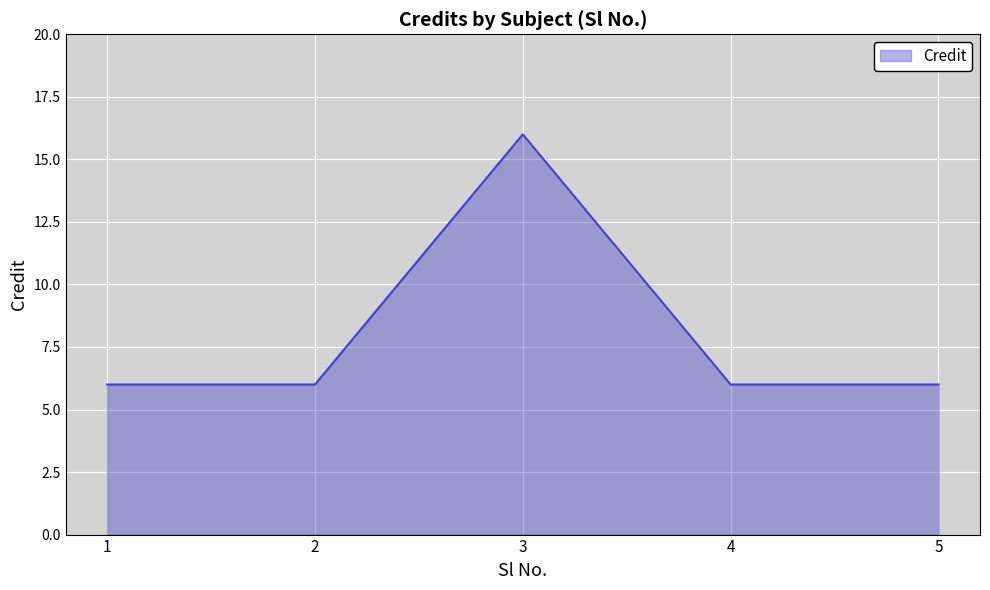

Reading right to left, transcribe all the data shown in this chart.

5=6	4=6	3=16	2=6	1=6